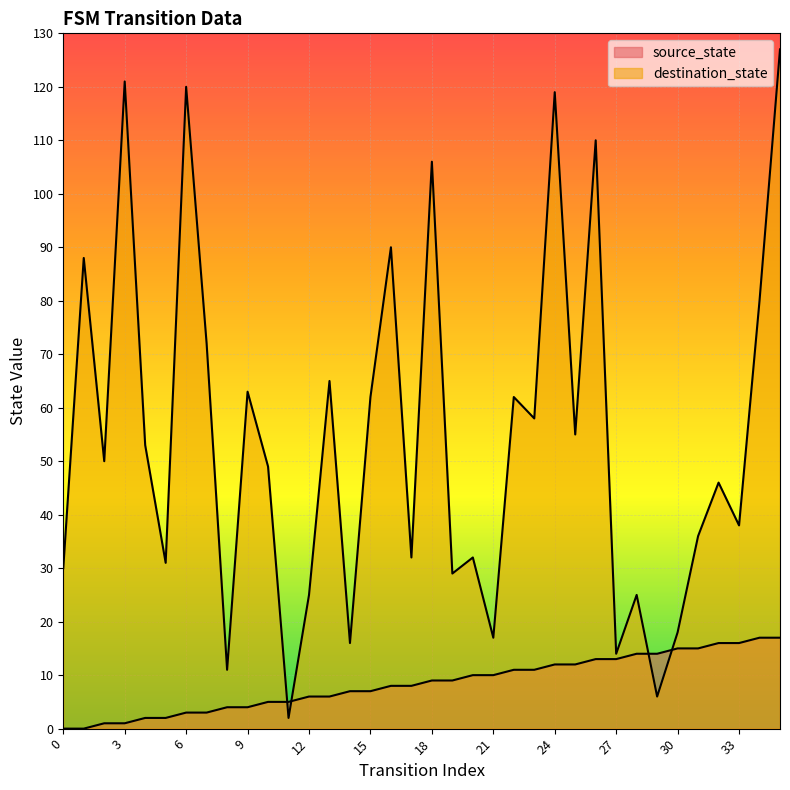

How many series are shown in this chart?

2